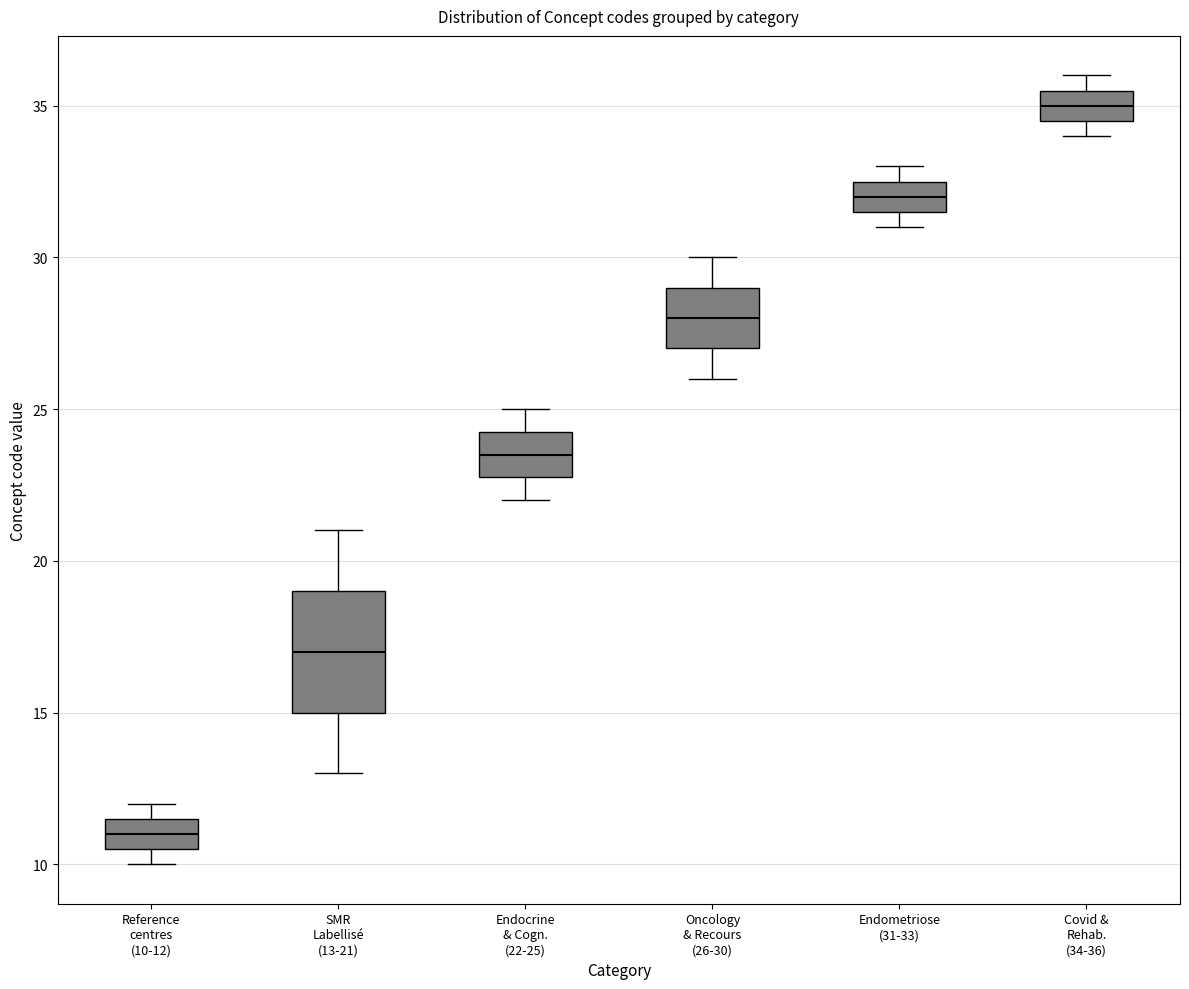

Where does the median line of the box for Covid & Rehab. (34-36) sit on the y-axis? The values are not printed on the chart, so give them approximately, as read against the axis.

35.0